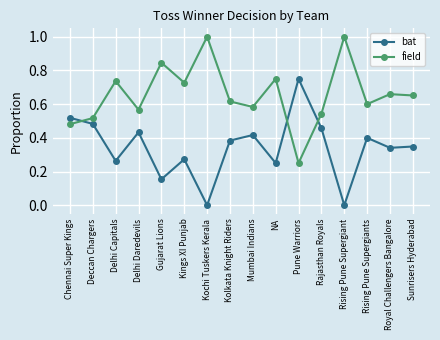

Count the number of categories in the chart.

16